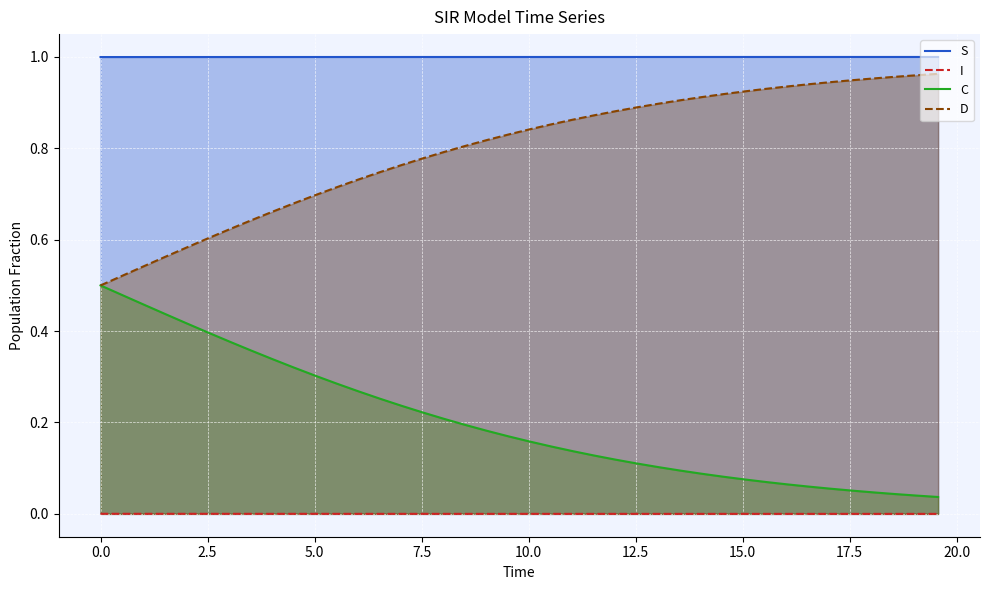

True or false: S and C intersect in this chart.

False